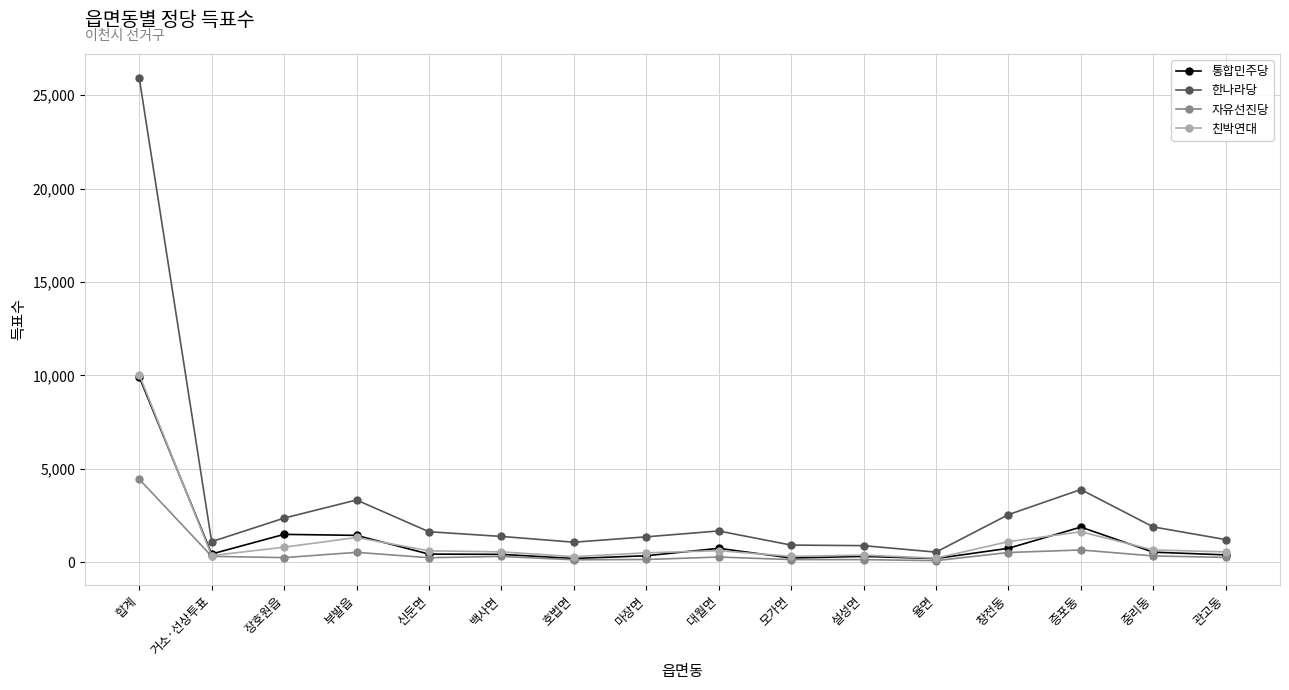

True or false: 통합민주당 and 한나라당 cross at least once.

False